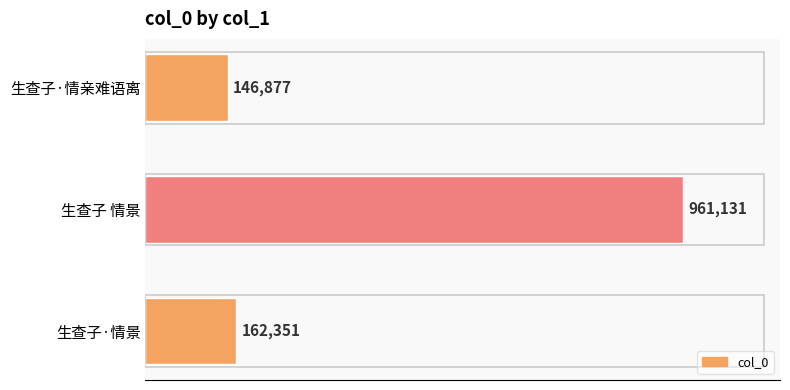

List the labels in order of value, smallest first.

生查子·情亲难语离, 生查子·情景, 生查子 情景